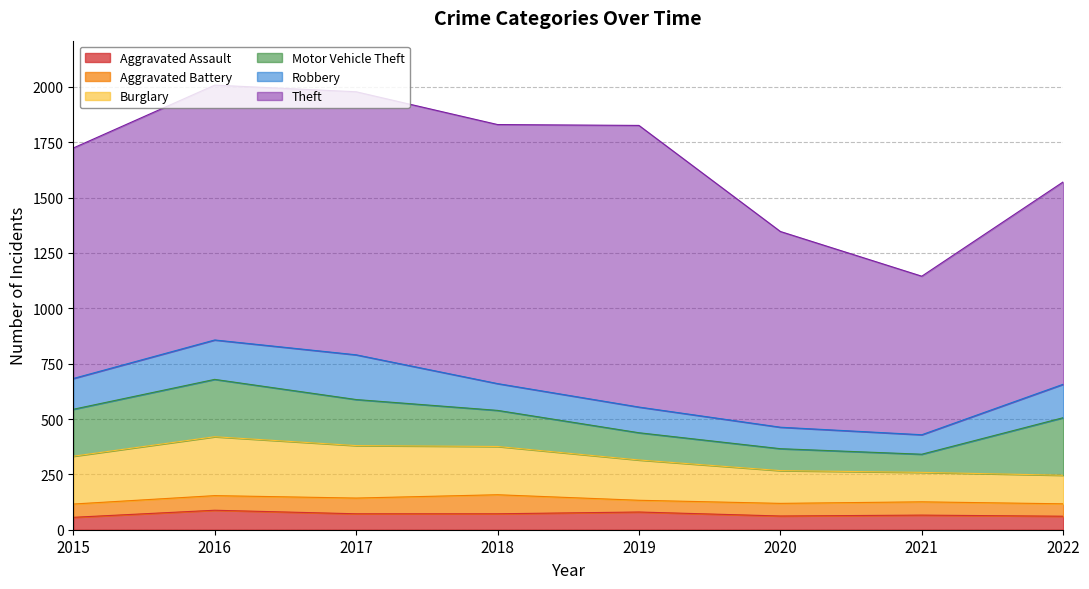

In Aggravated Battery, how many points are higher than both neighbors (excluding endpoints)?

2